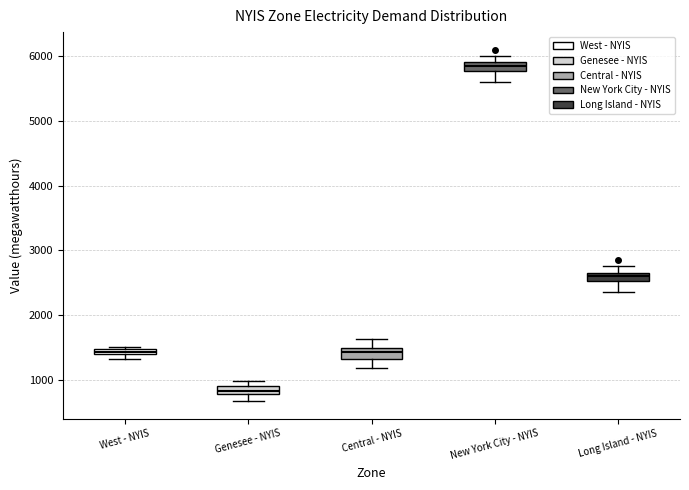

Where is the lower edge of the box for Central - NYIS on the y-axis? The values are not printed on the chart, so give them approximately, as read against the axis.

1300